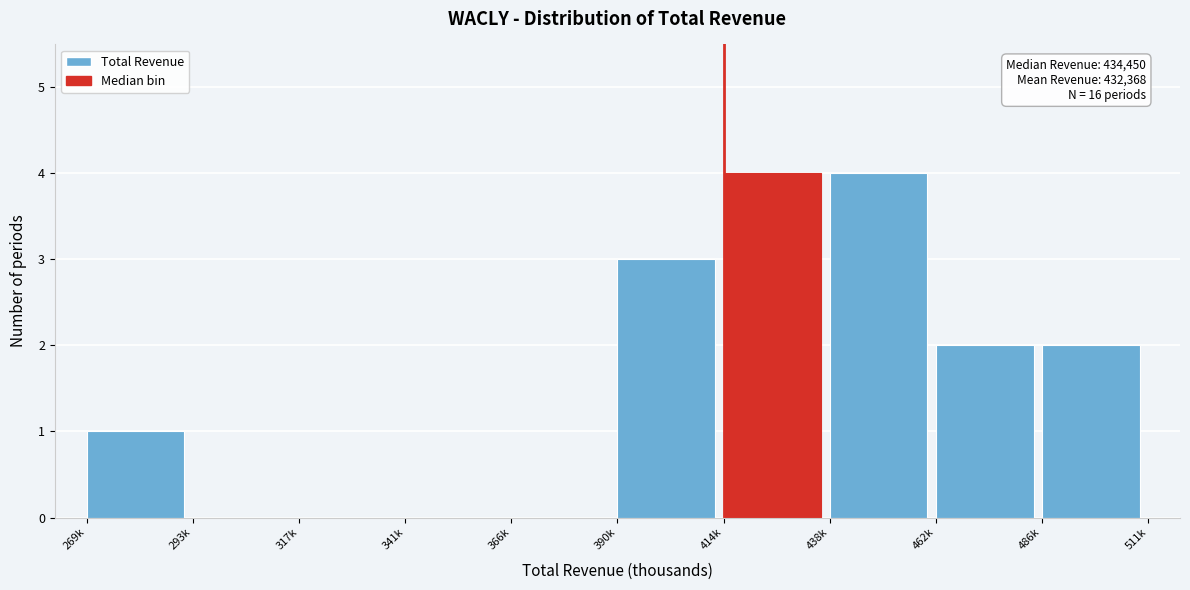

Reading right to left, list all the values displayed in this chart.

486k=2	462k=2	438k=4	414k=4	390k=3	366k=0	341k=0	317k=0	293k=0	269k=1